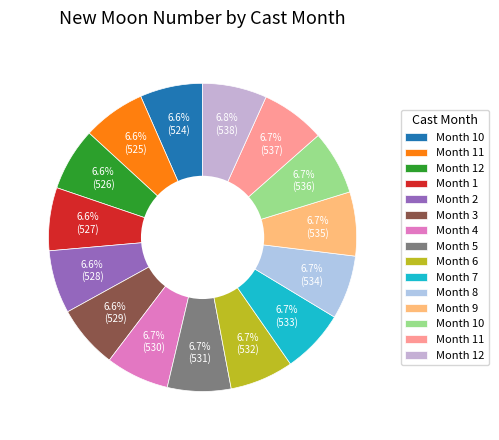

How many slices are in this pie chart?

15